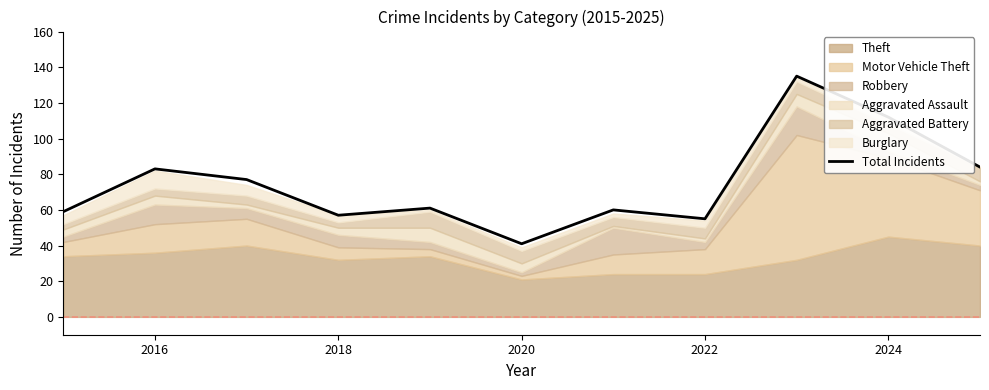

Count the number of values greater than 61.

5